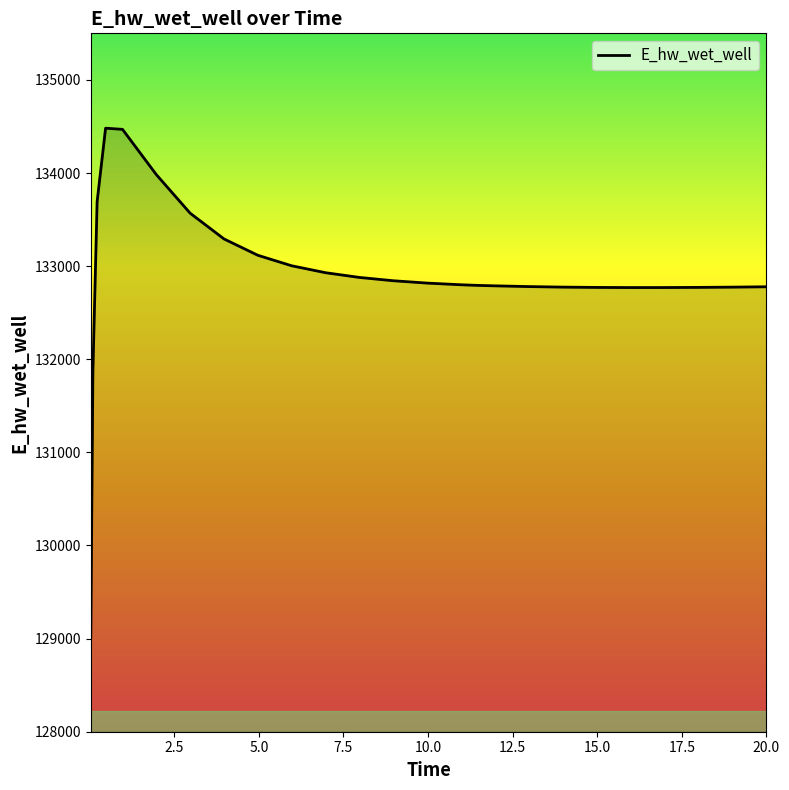

What is the difference between the maximum and minimum values?

5465.6